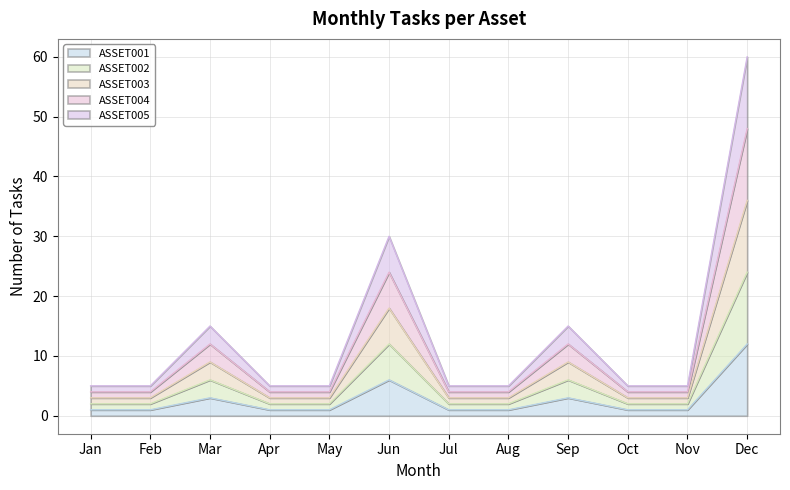

Does the chart have visible grid lines?

Yes